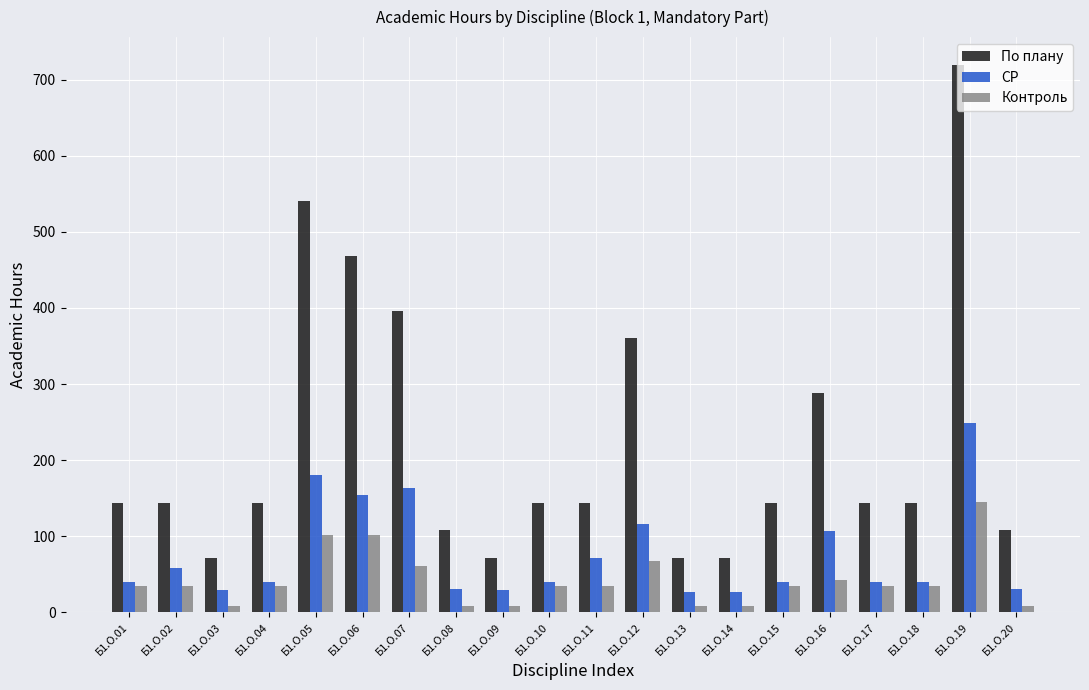

What is the smallest value displayed?

9